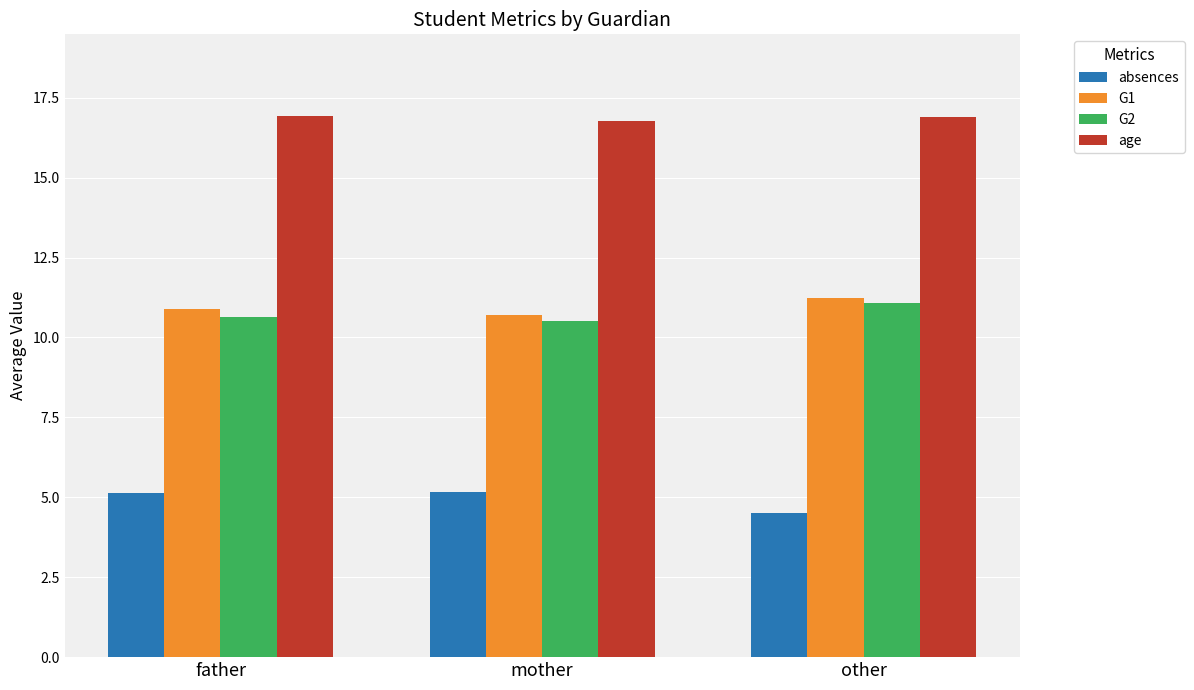

The value of age at other is 25.9. True or false?

False